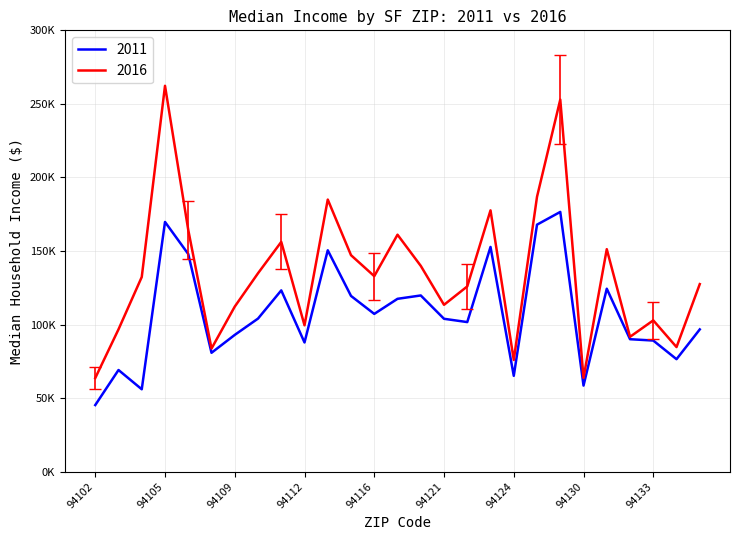

Does the chart display data point markers on the line(s)?

No